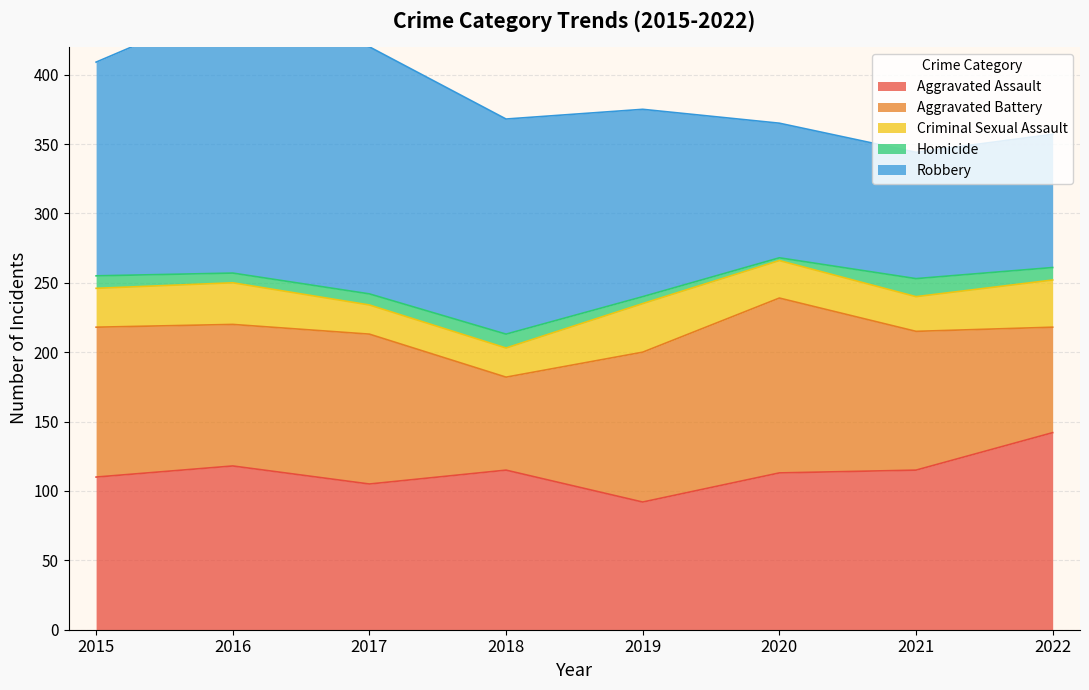

Which series has the largest range (max minus min)?

Robbery